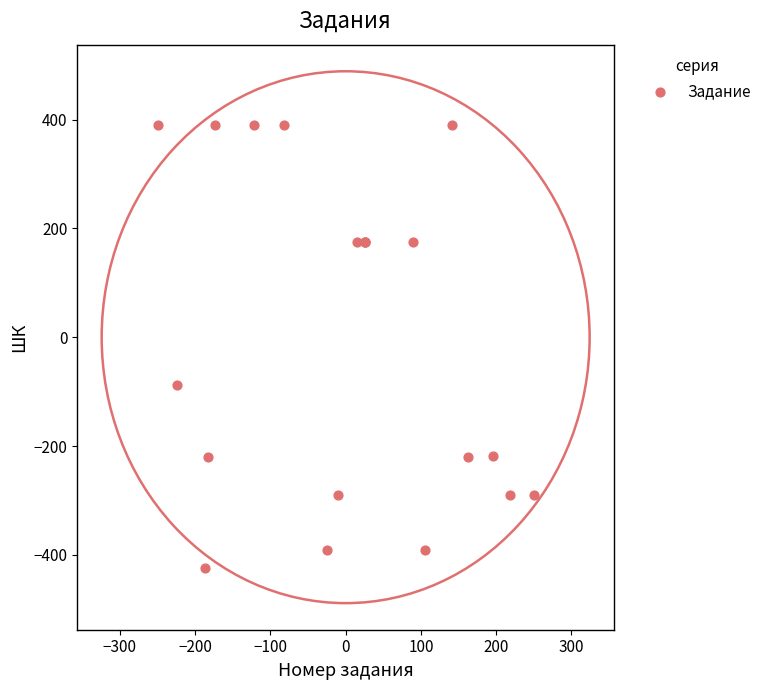

What Y value in the scatter plot is closest to -17?

-87.0